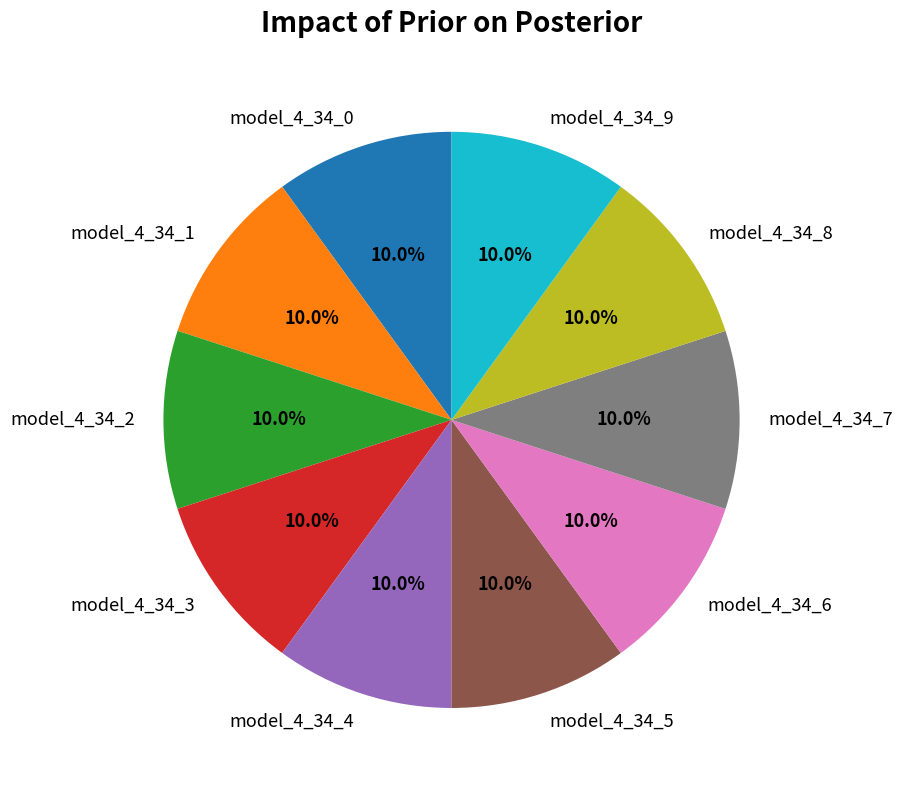

Is model_4_34_4 the majority of the pie?

No